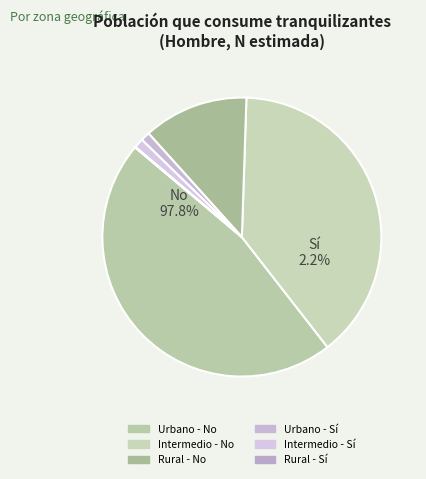

Which category has the smallest portion of the pie?

Rural